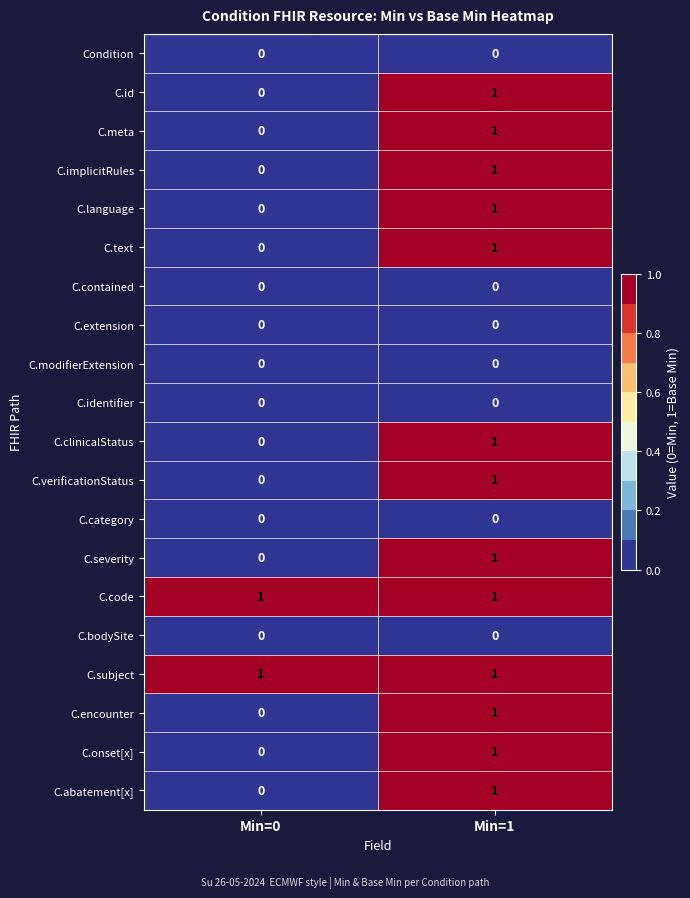

Where is C.text nearest to the value 0?

Min=0